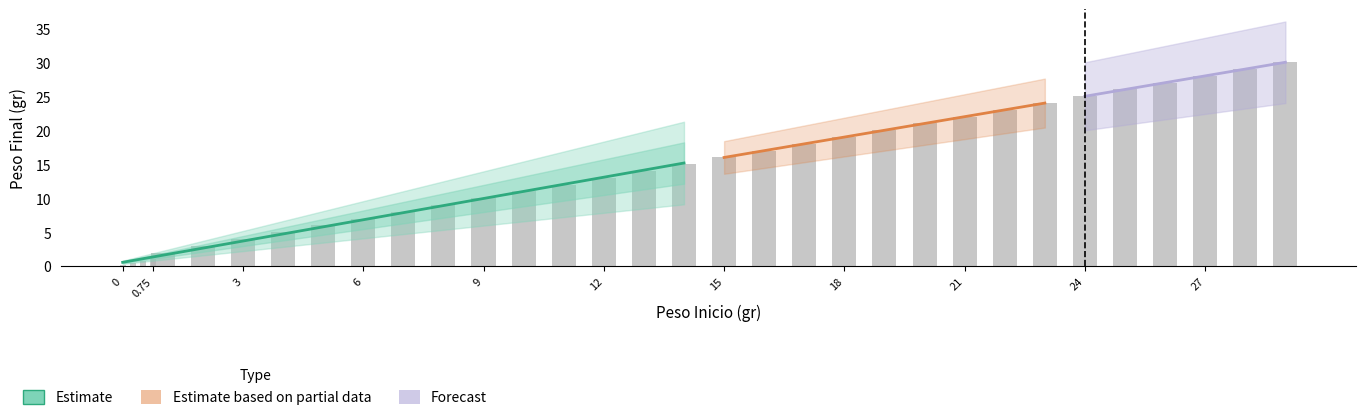

The chart shows a value of 0.8 at 0.5. True or false?

True